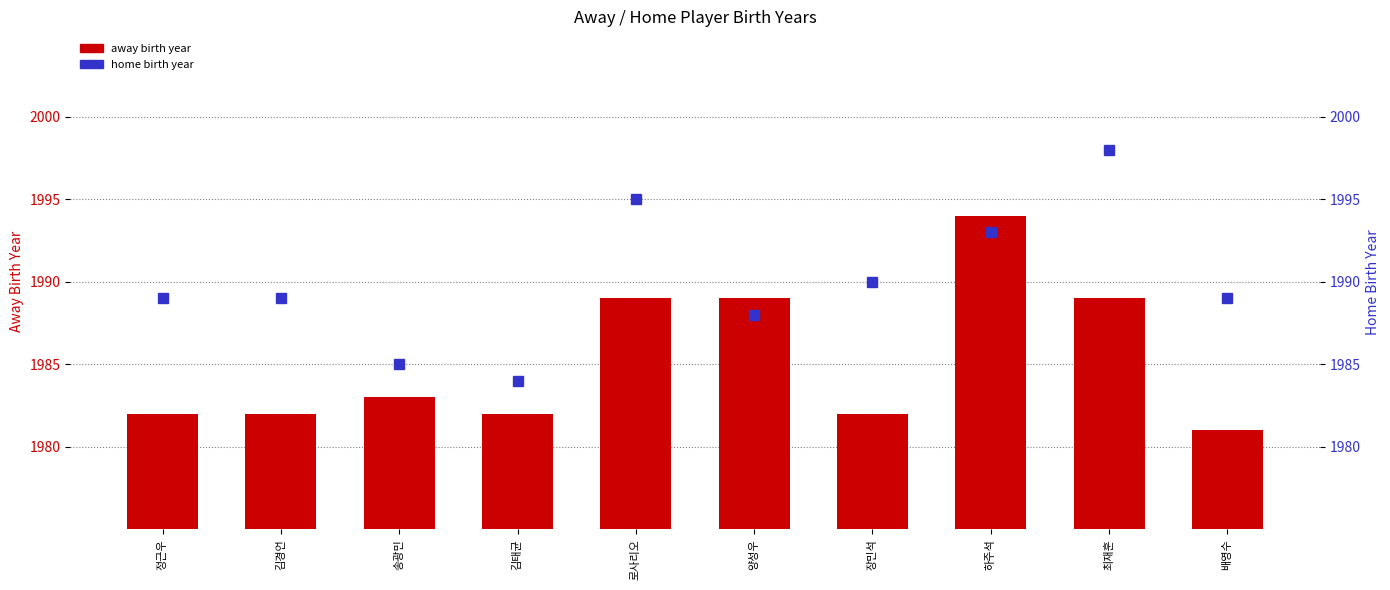

Reading left to right, transcribe all the data shown in this chart.

away birth year: 정근우=1982	김경언=1982	송광민=1983	김태균=1982	로사리오=1989	양성우=1989	장민석=1982	하주석=1994	최재훈=1989	배영수=1981
home birth year: 정근우=1989	김경언=1989	송광민=1985	김태균=1984	로사리오=1995	양성우=1988	장민석=1990	하주석=1993	최재훈=1998	배영수=1989